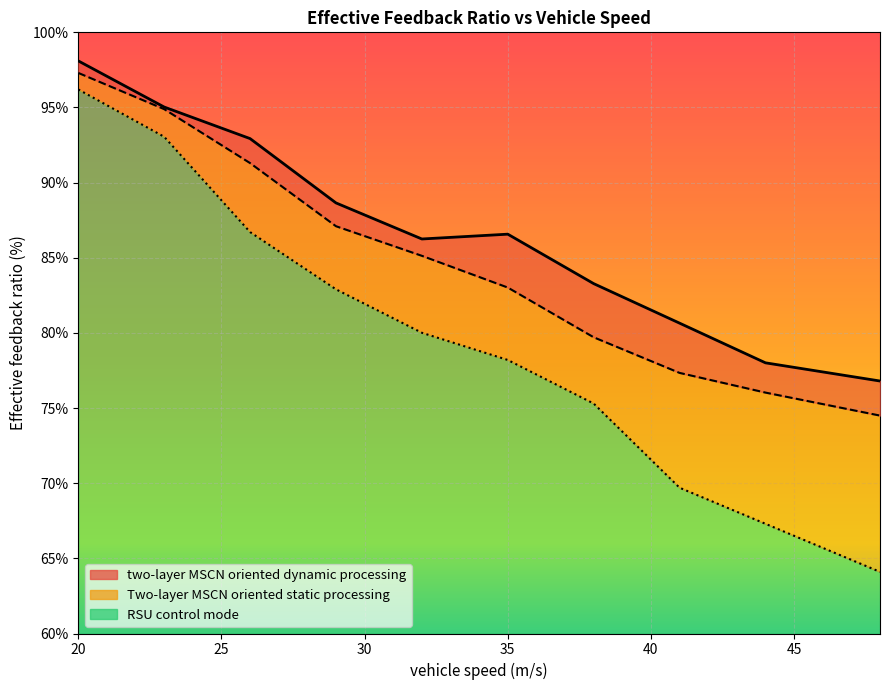

Is it true that Two-layer MSCN oriented static processing equals 44.0 at 29?

False